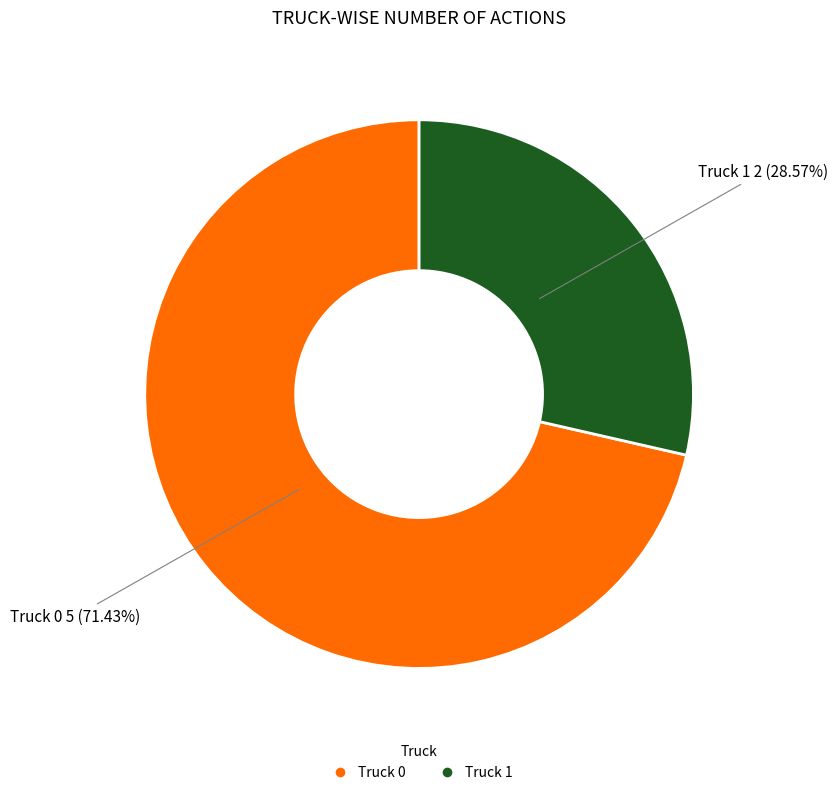

What is the ratio of the value at Truck 0 to the value at Truck 1?

2.5